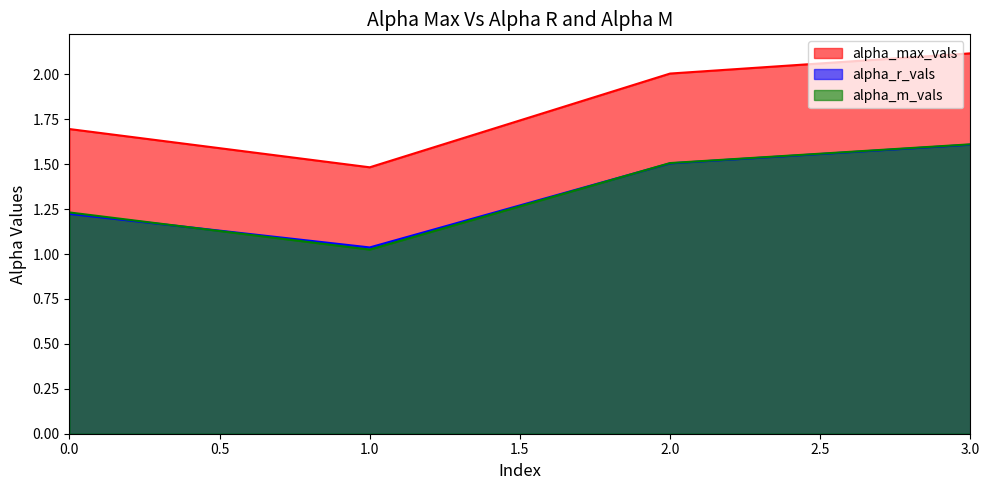

Reading left to right, what are all the values shown in this chart?

alpha_max_vals: 0=1.7	1=1.5	2=2.0	3=2.1
alpha_r_vals: 0=1.2	1=1.0	2=1.5	3=1.6
alpha_m_vals: 0=1.2	1=1.0	2=1.5	3=1.6